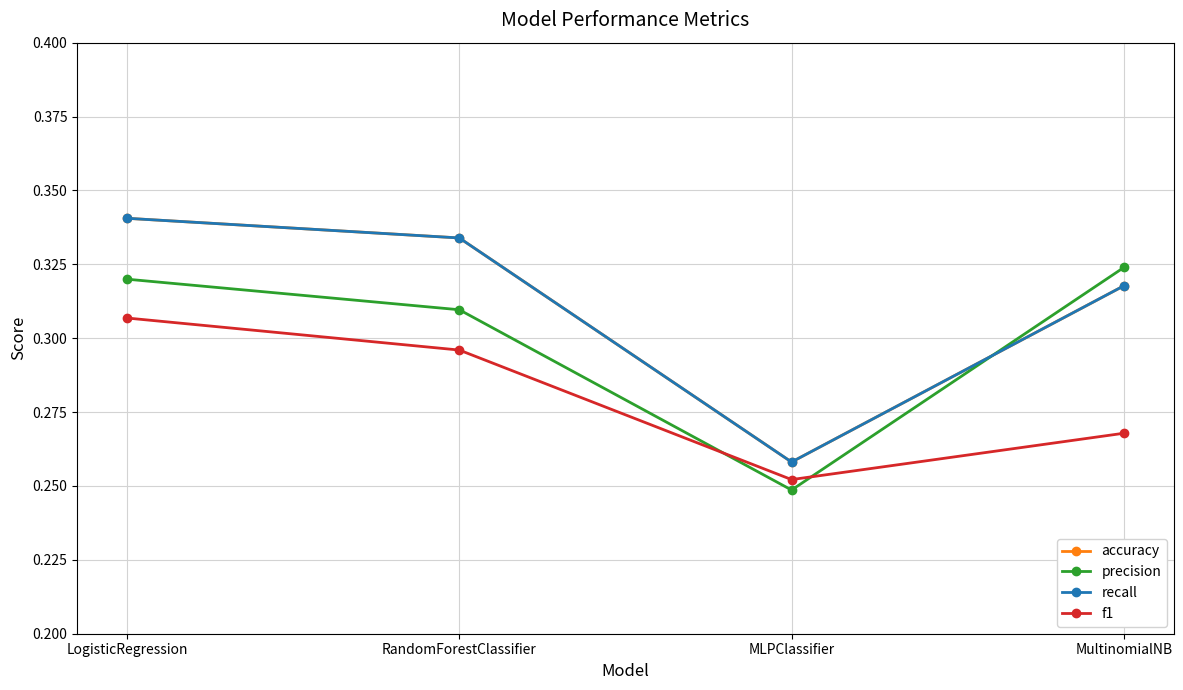

At which category is the sum across all series the highest?

LogisticRegression